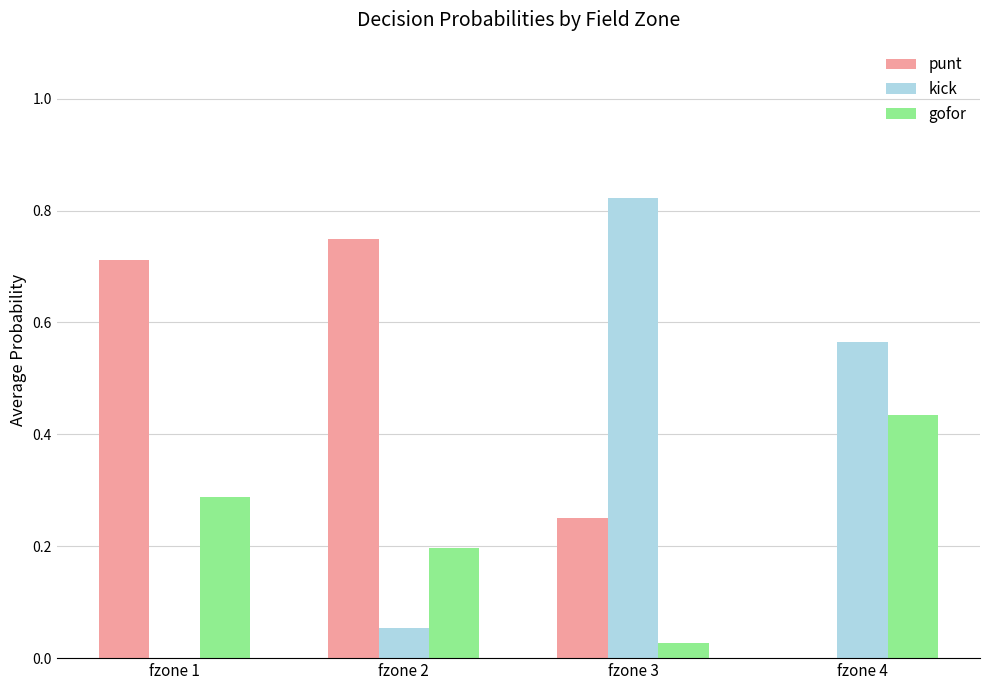

Which series changed the most between fzone 3 and fzone 4?

gofor